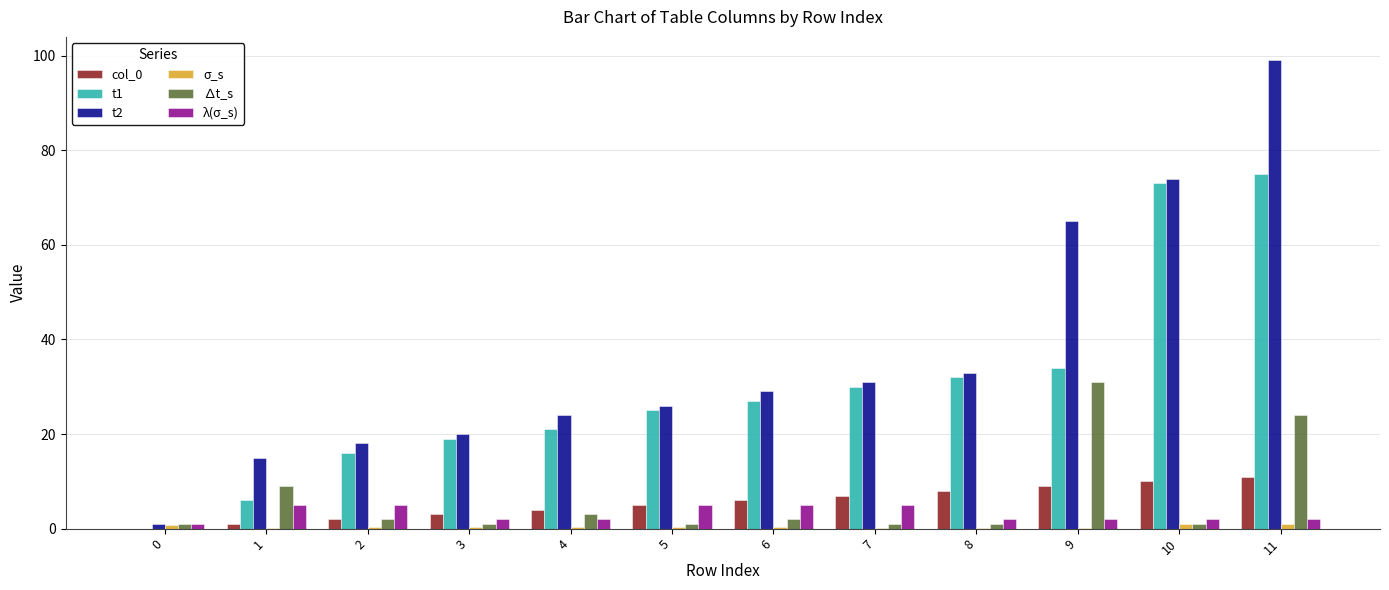

Are the bars grouped side by side (vs. stacked)?

Yes